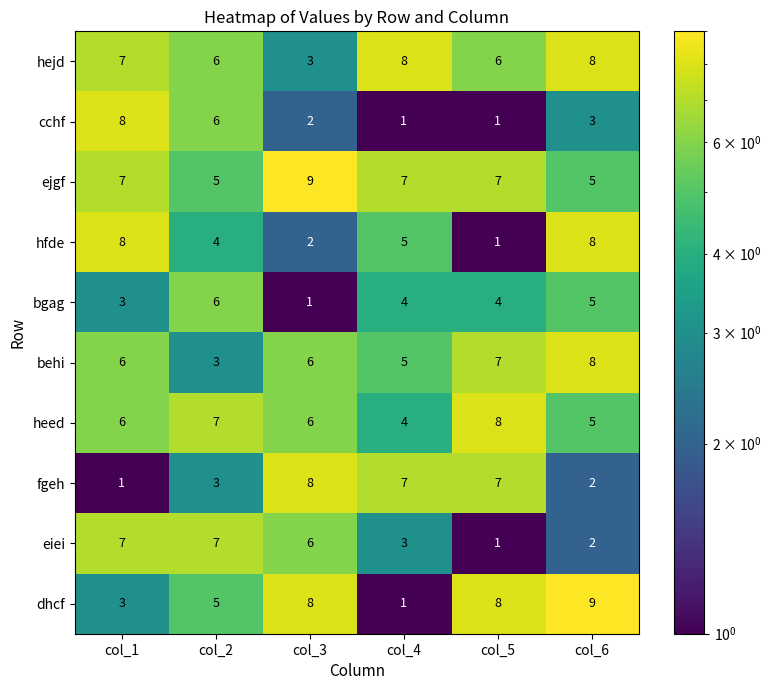

Is it true that fgeh equals 10 at col_4?

False